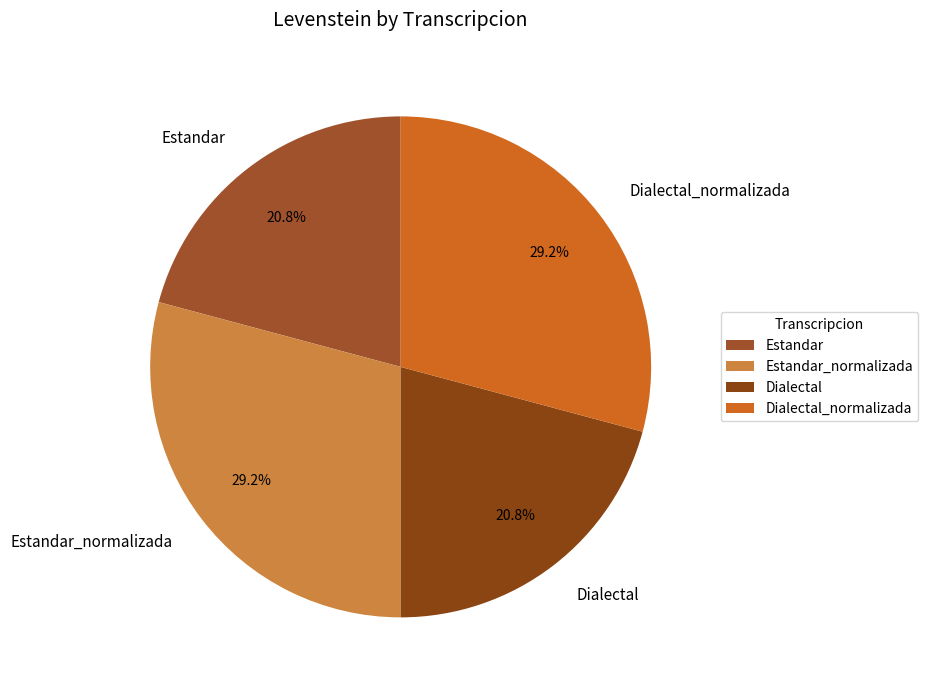

How many segments does this pie chart have?

4